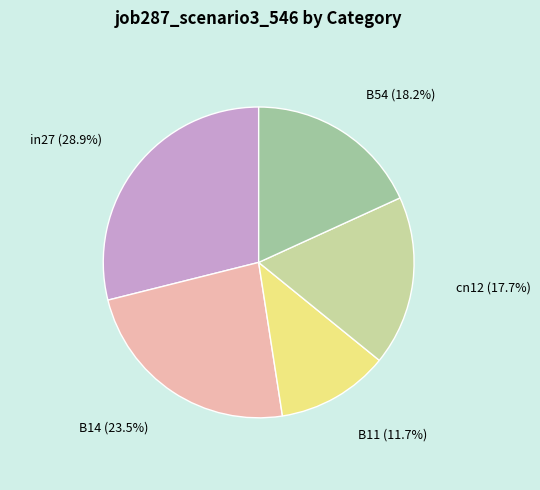

Is it true that cn12 is 24% of the pie?

False